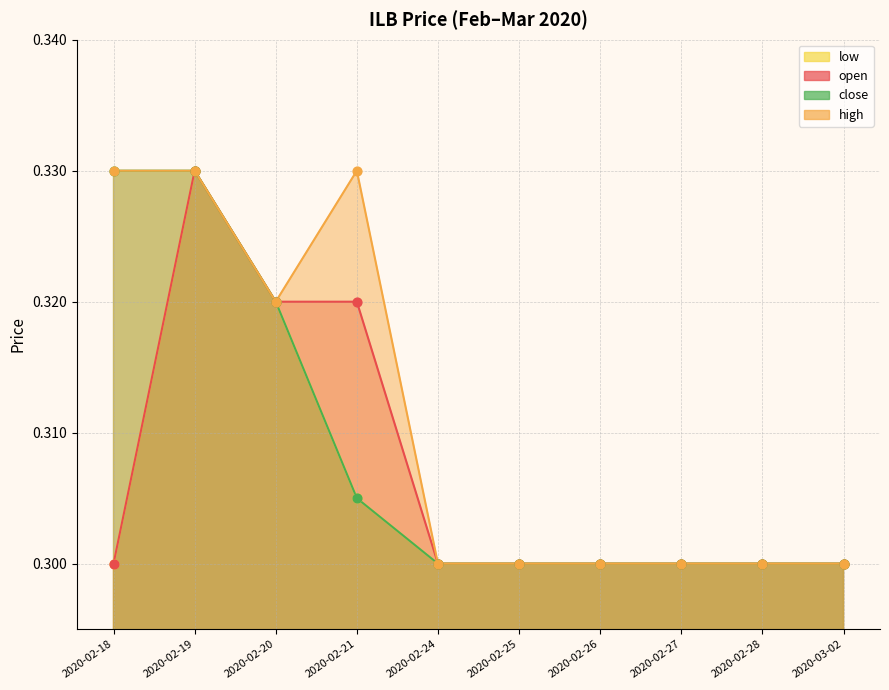

Which series has the largest Y range (max minus min)?

open